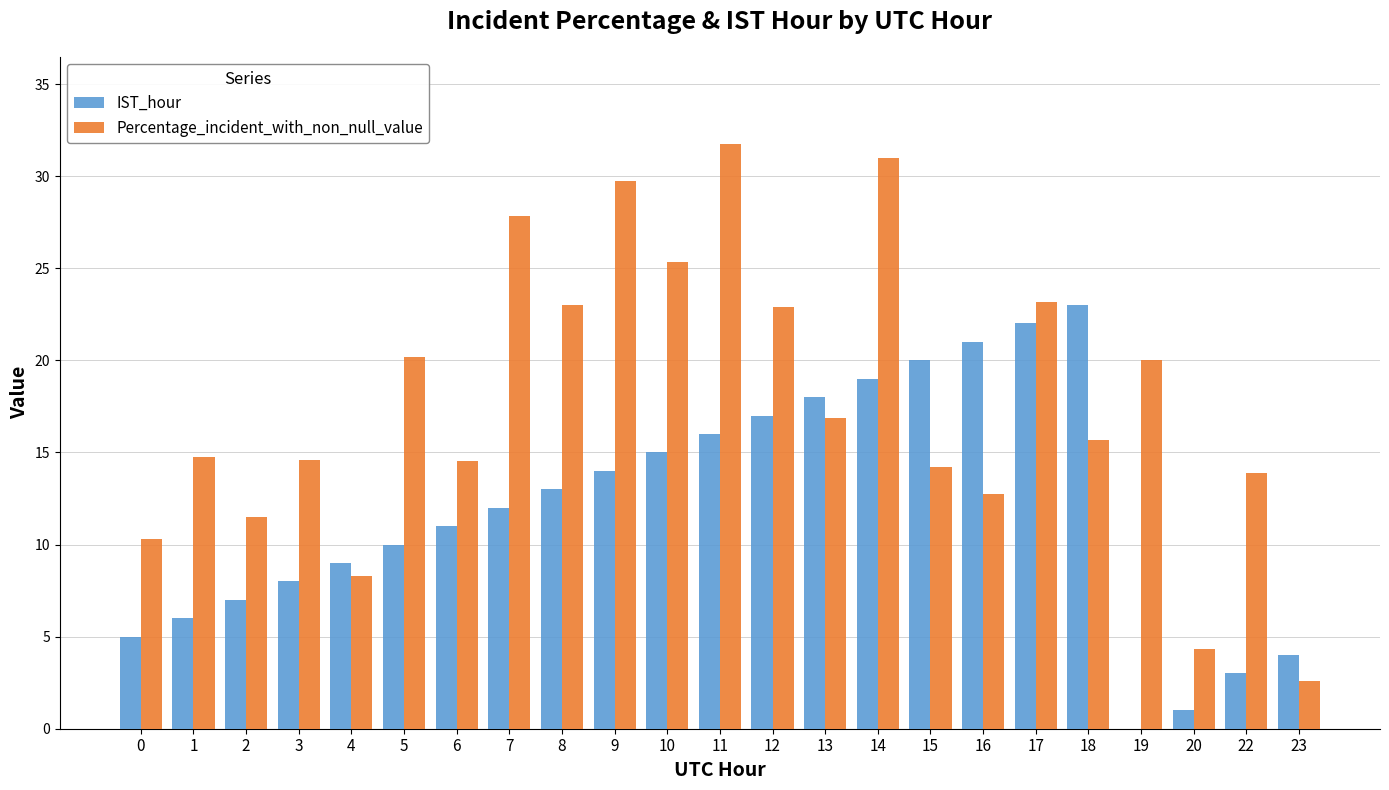

Between 14 and 23, which series saw the biggest shift?

Percentage_incident_with_non_null_value